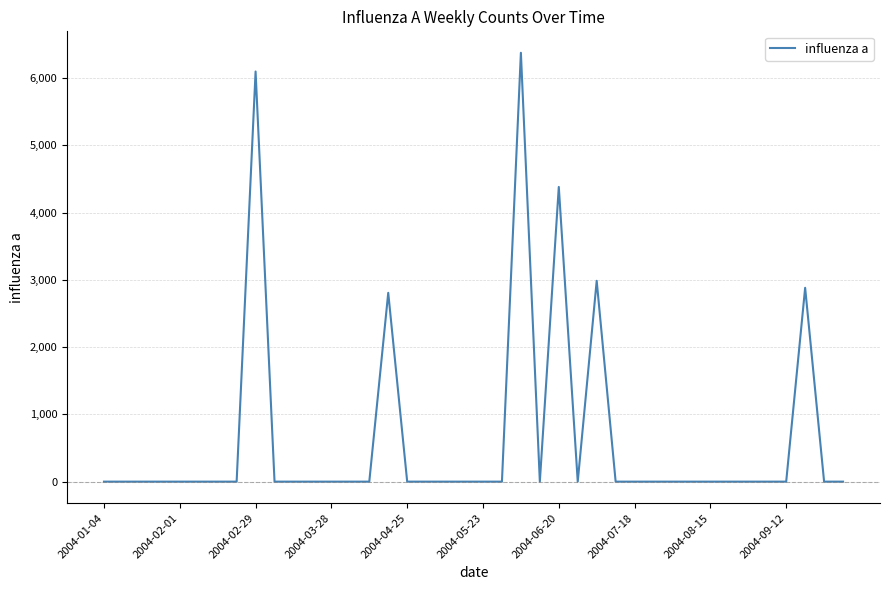

What is the maximum value shown in the chart?

6378.5